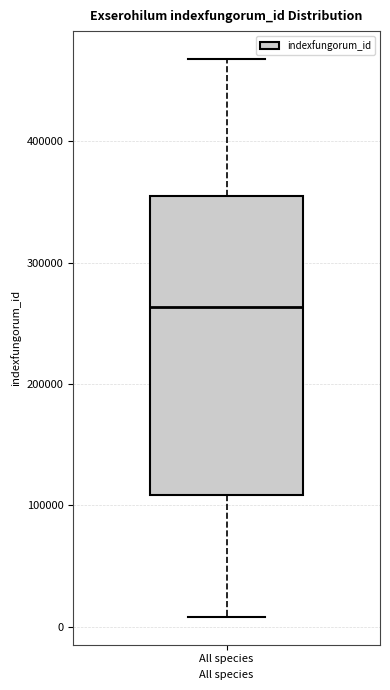

Transcribe this box plot: give where the median line is, the range the box spans, and where the two whiskers end, as read against the y-axis. The values are not printed on the chart, so give them approximately, as read against the axis.

median 260000, box 110000 to 360000, whiskers 10000 to 470000